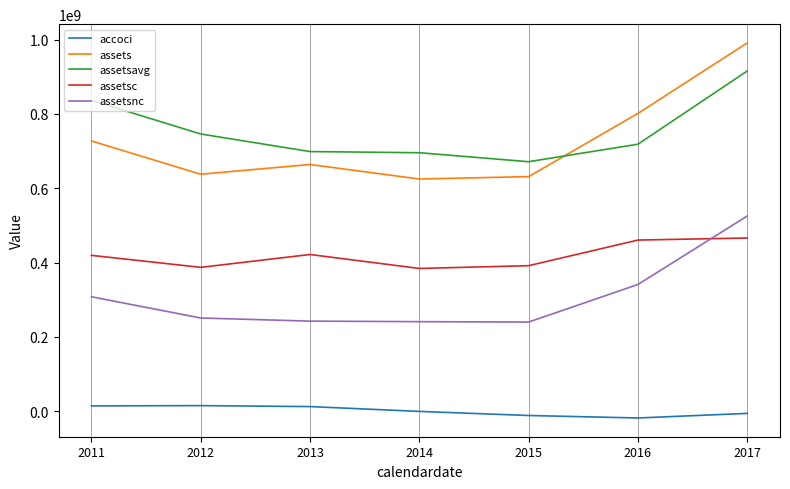

True or false: assetsnc has a value of 403366323 at 2013.

False